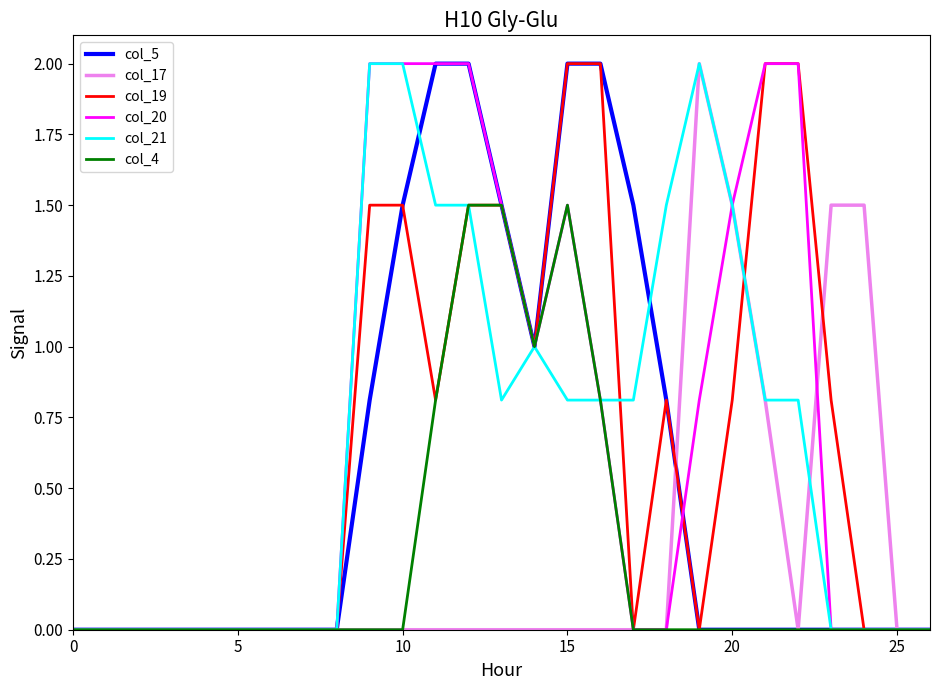

Does the chart have visible grid lines?

No